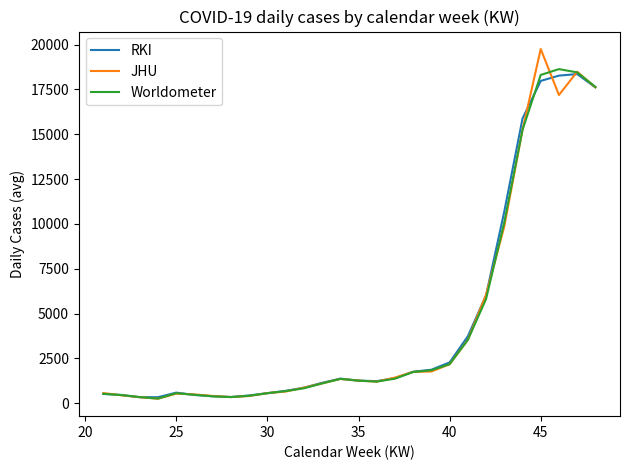

What is the maximum value shown in the chart?

19754.0